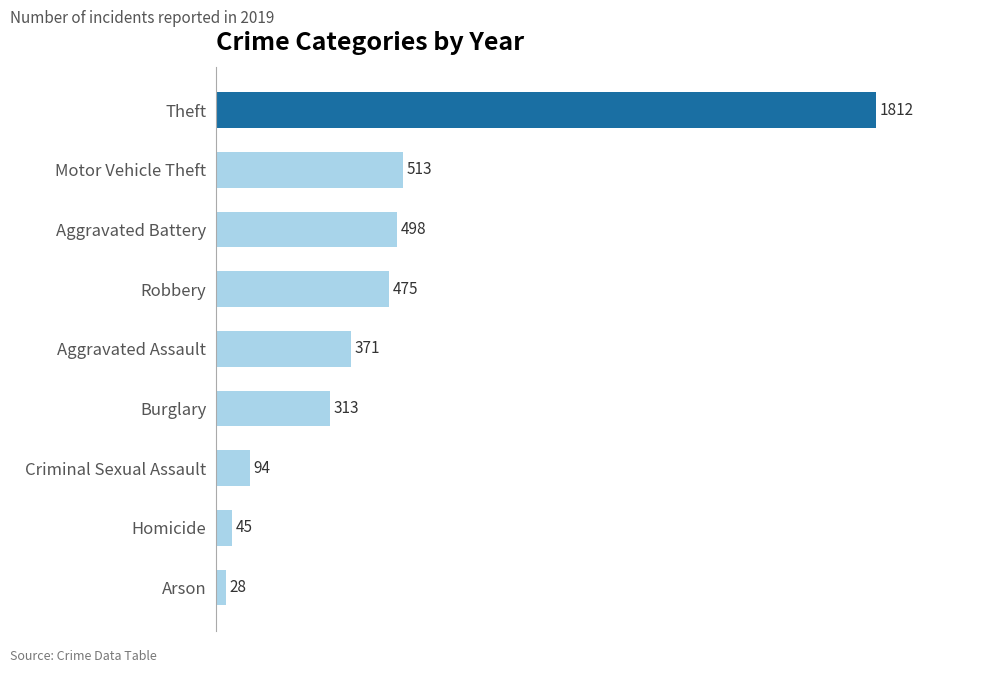

Count the number of data series in this chart.

1